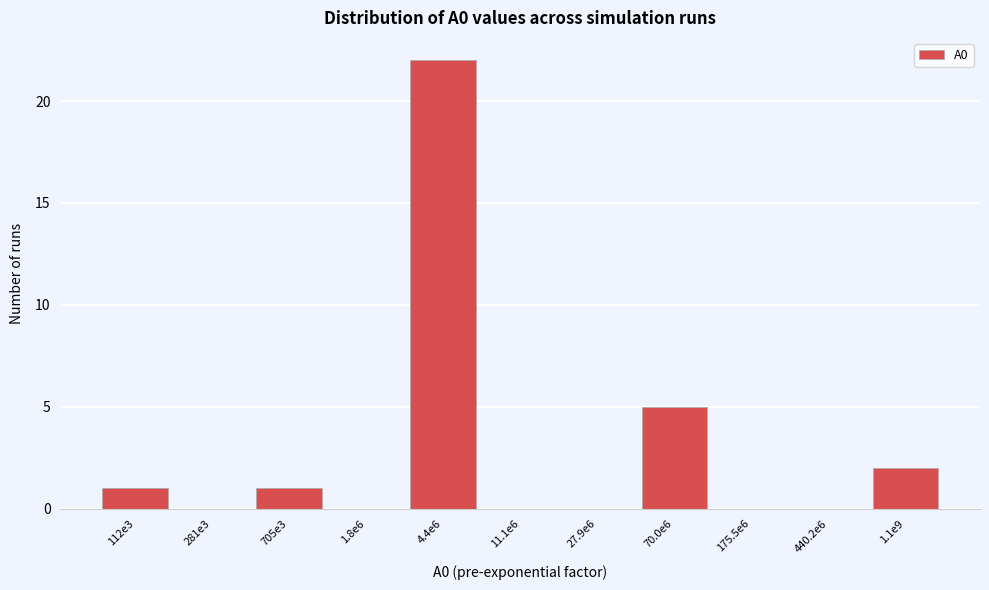

Reading left to right, extract all data points from this chart.

112e3=1	281e3=0	705e3=1	1.8e6=0	4.4e6=22	11.1e6=0	27.9e6=0	70.0e6=5	175.5e6=0	440.2e6=0	1.1e9=2